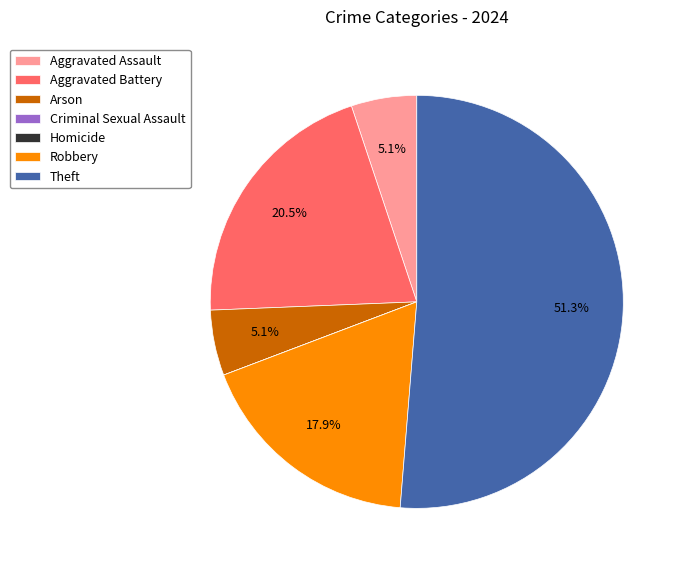

Combined, do Arson and Aggravated Assault account for over 50%?

No